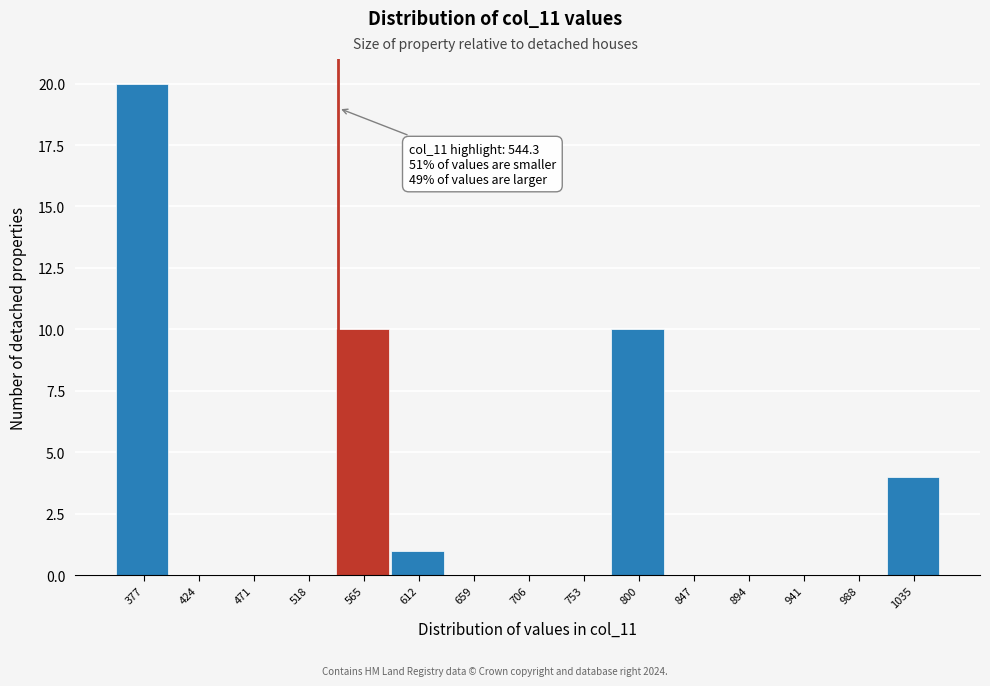

Over which range of the x-axis is the bar tallest?

355 to 400